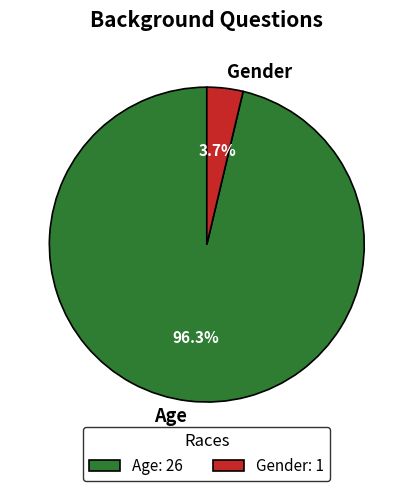

The Gender slice represents 11% of the pie. True or false?

False